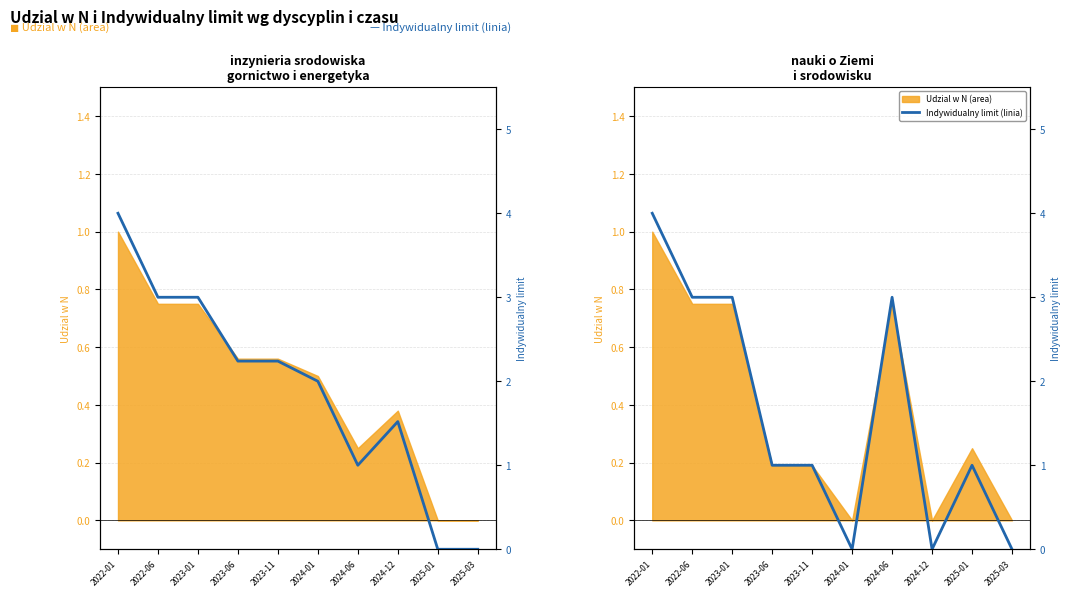

What is the sum of the values at 2024-12 and 2022-01?

4